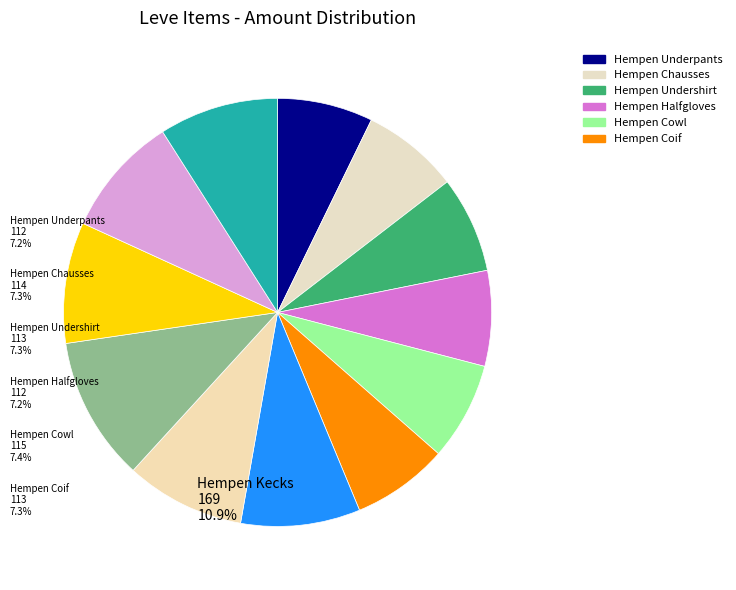

Count the number of slices in the pie.

12